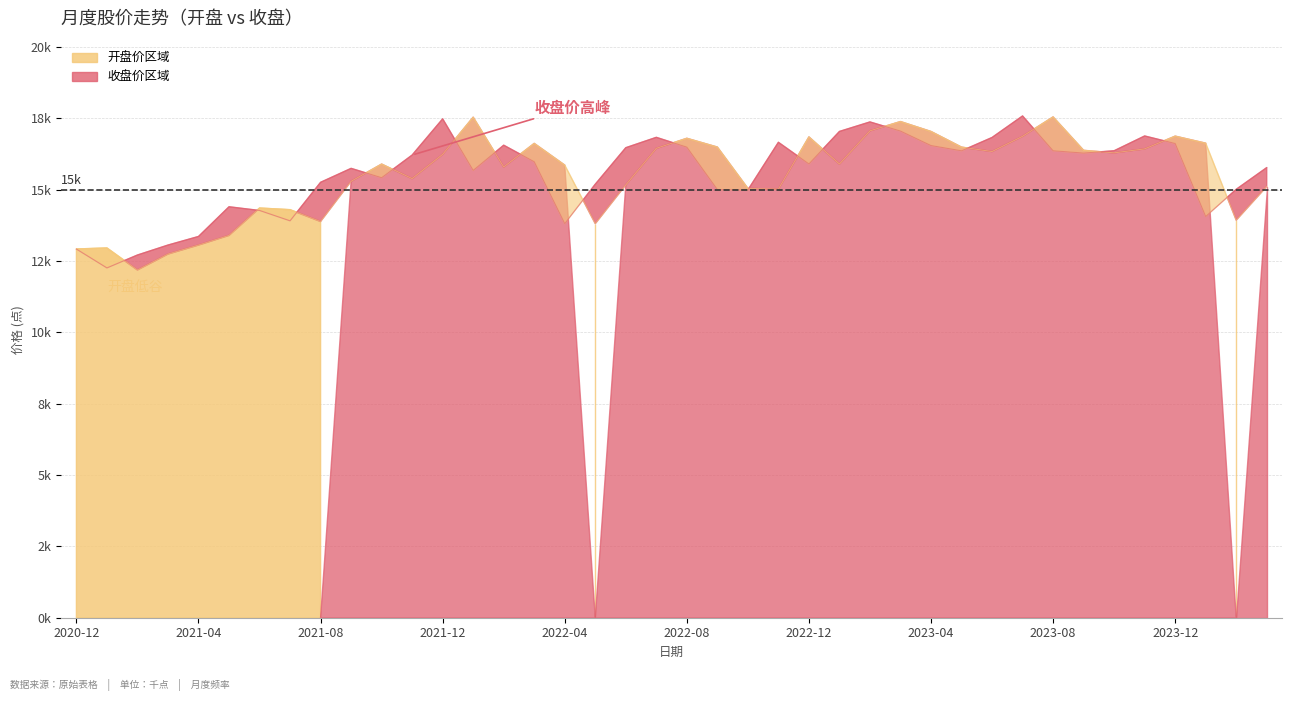

What is the average value of the 开盘价走势 series?

15.5